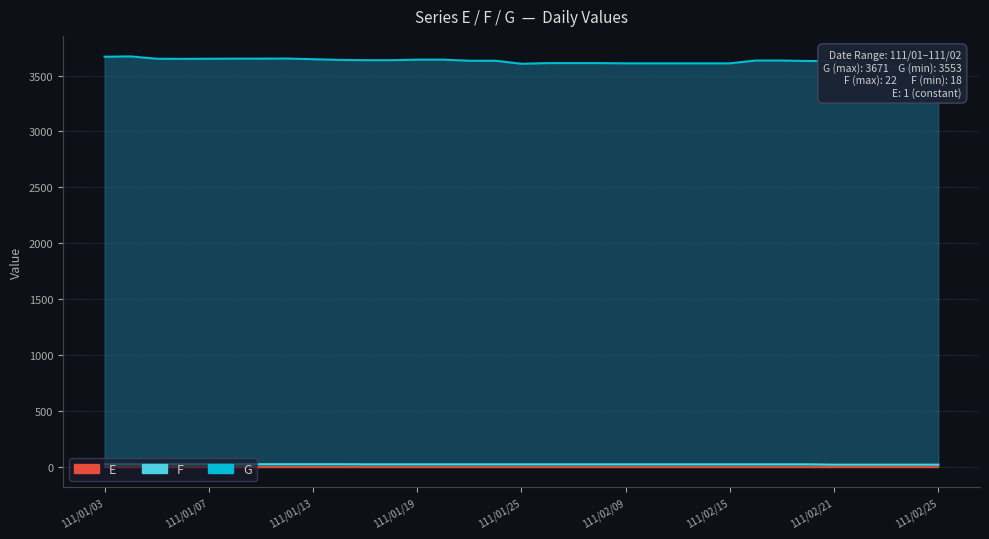

What is the difference between the second highest and second lowest values in the F series?

4